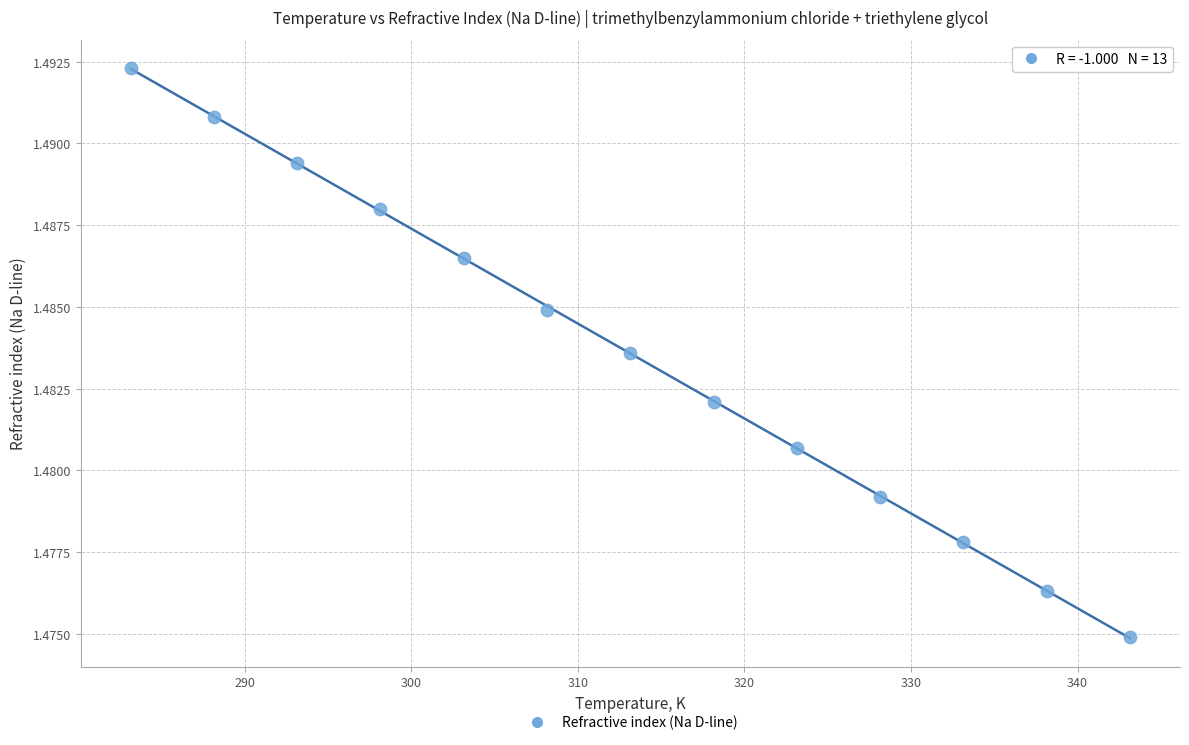

What is the range of X values (max minus min)?

60.0